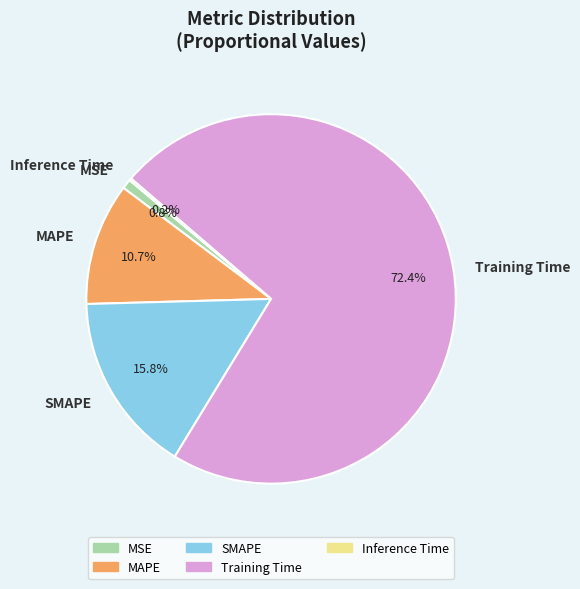

What is the majority slice?

Training Time